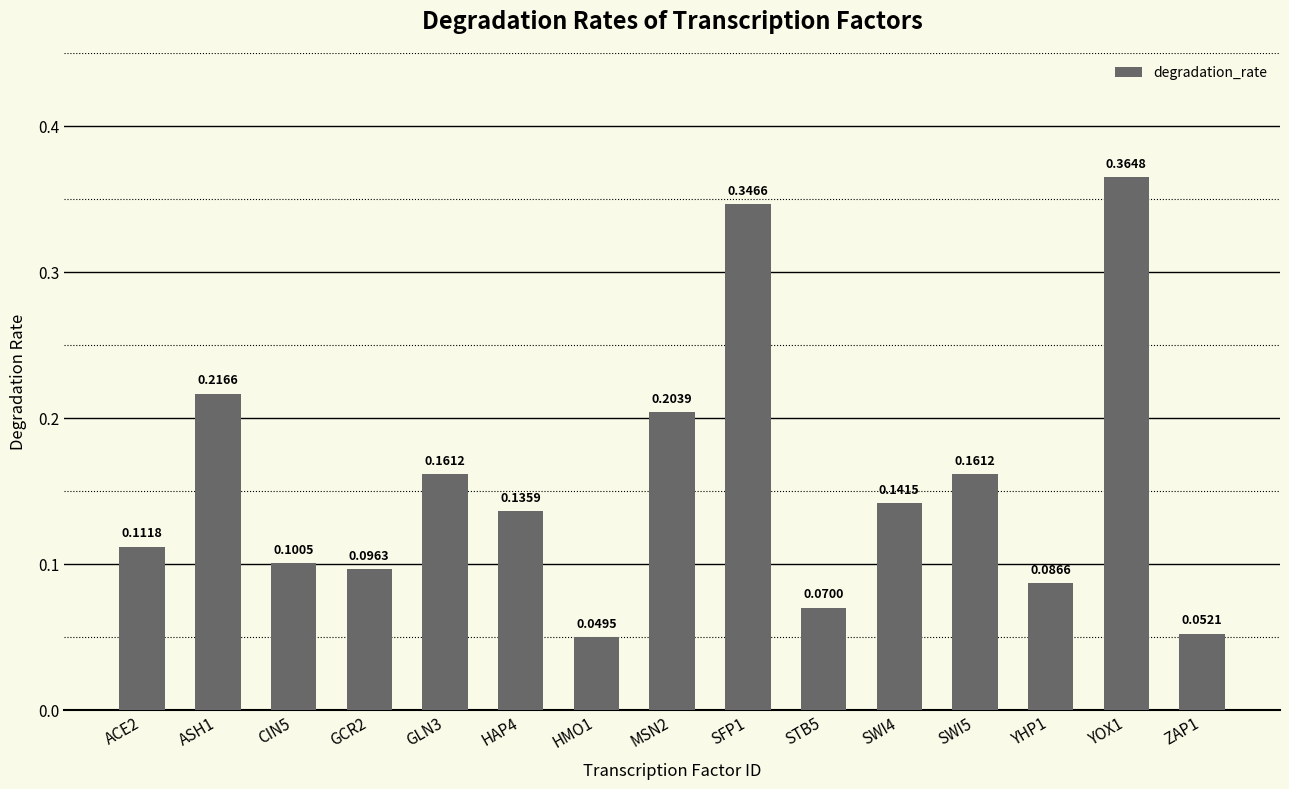

Which has a higher value, ZAP1 or GLN3?

GLN3